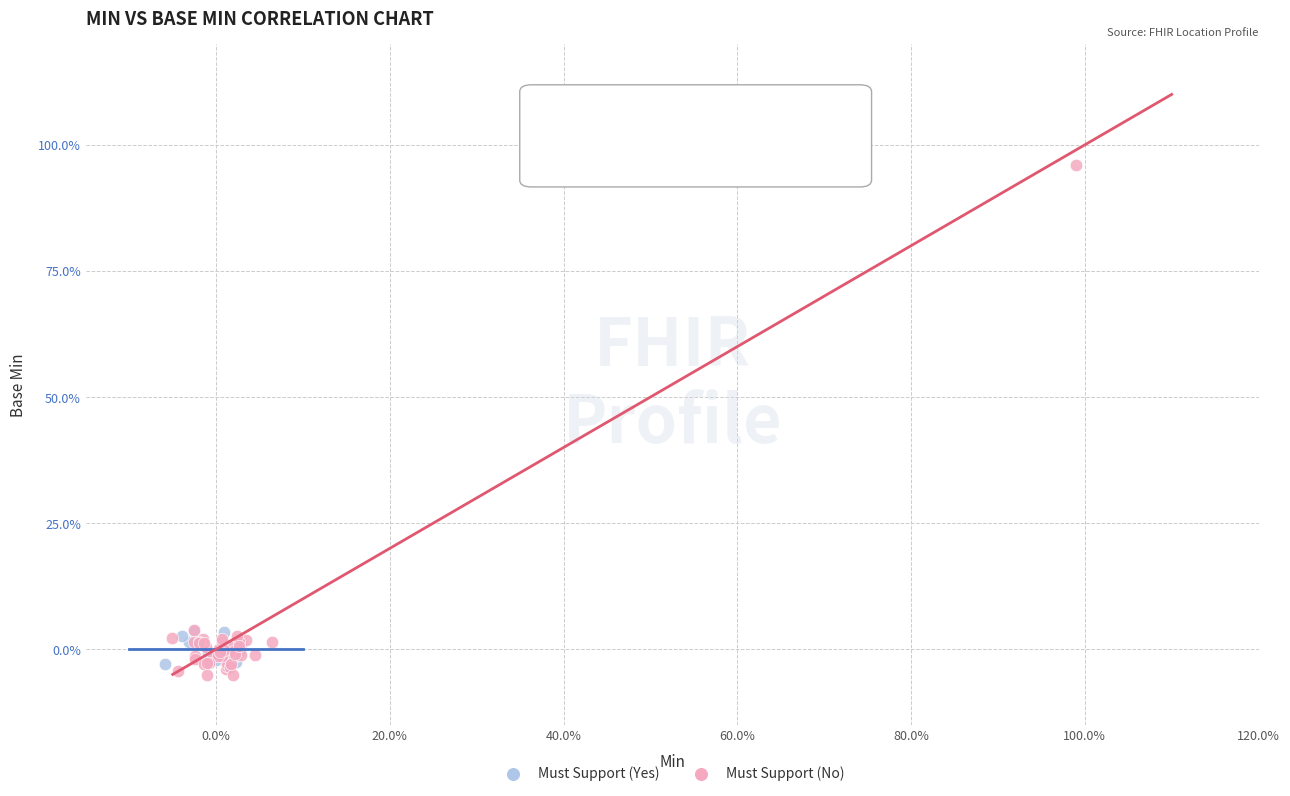

What are all the series names shown in the legend?

Must Support (Yes), Must Support (No)